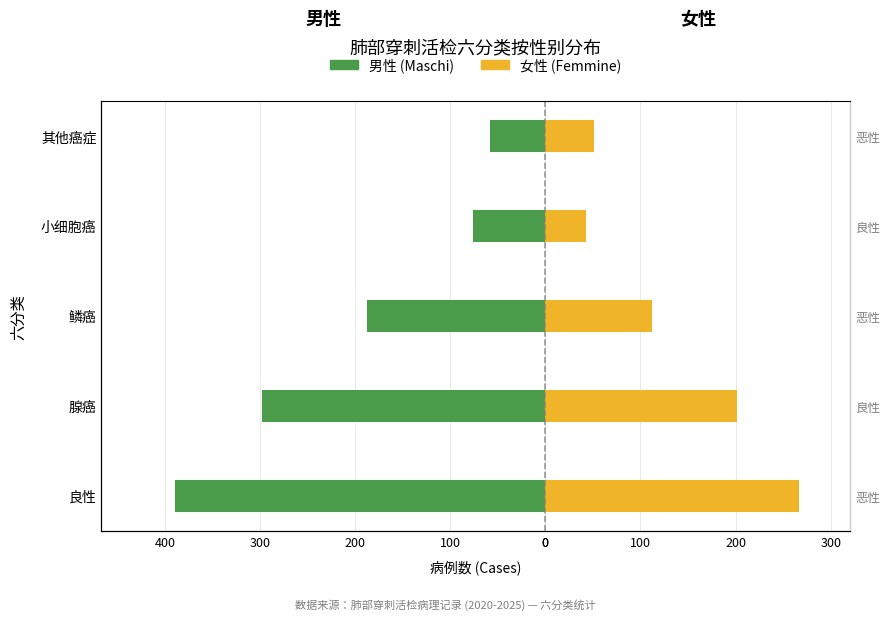

How many bars are there in each group?

2